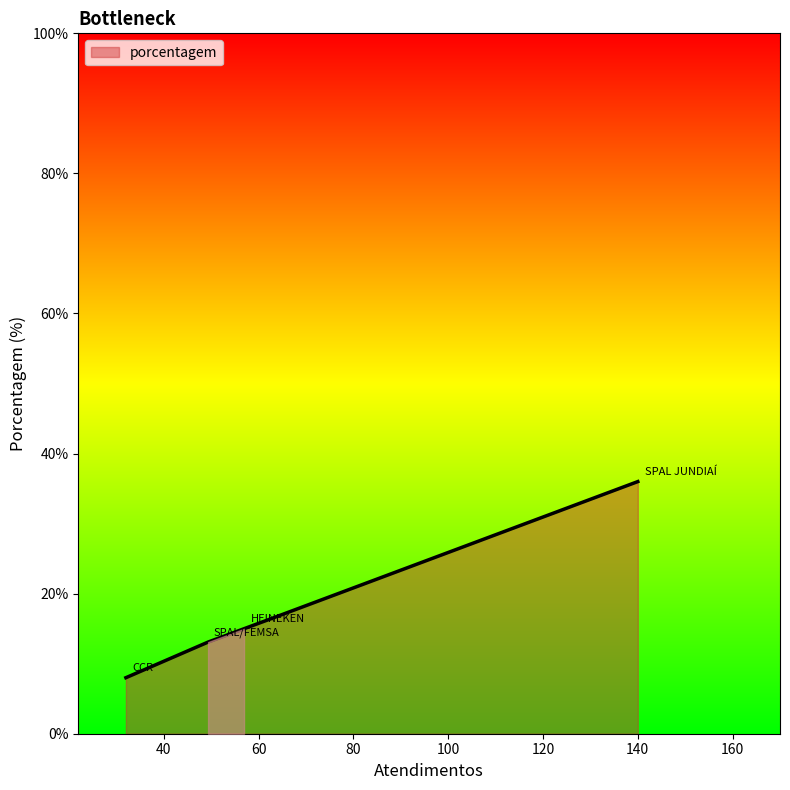

What is the difference between the maximum and minimum values?

28.0